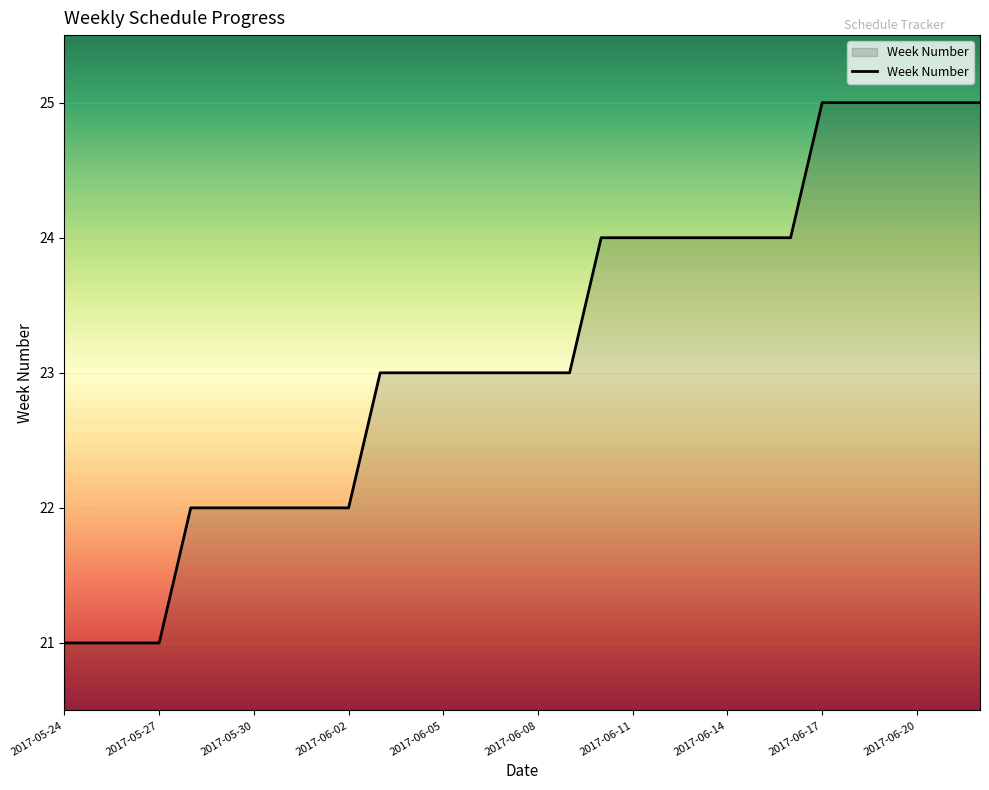

What is the difference between the maximum and minimum values?

4